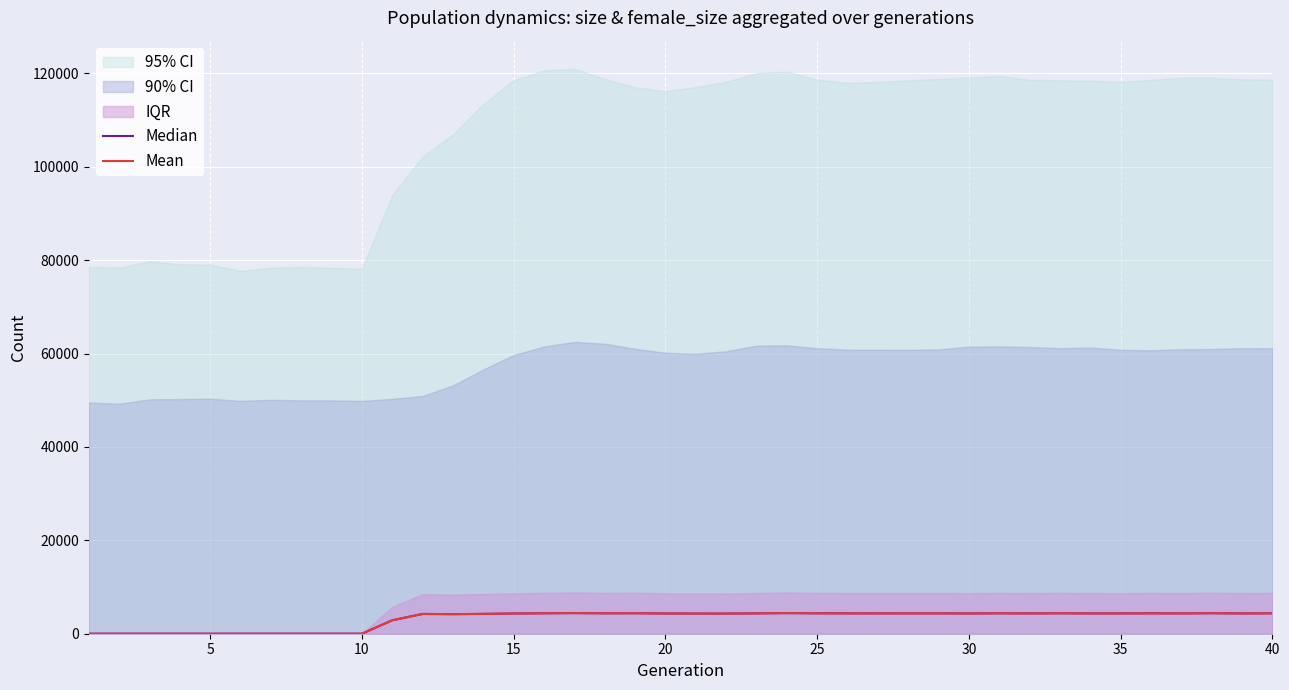

What is the average value of the Mean series?

3223.8